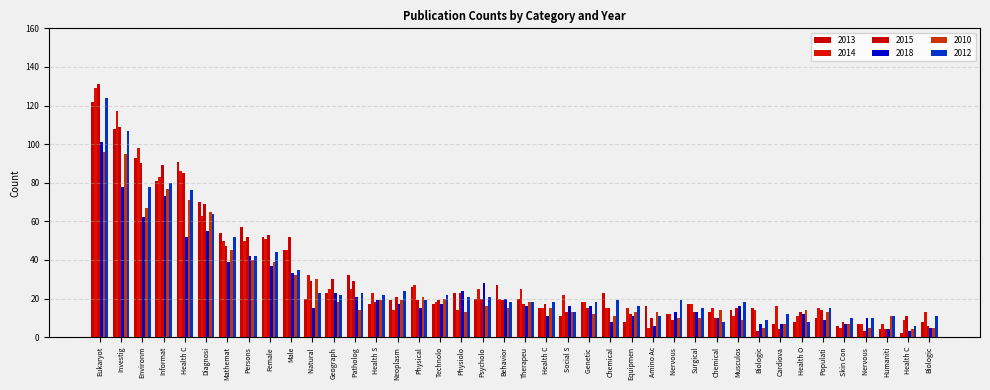

How many bars are there in total?

240